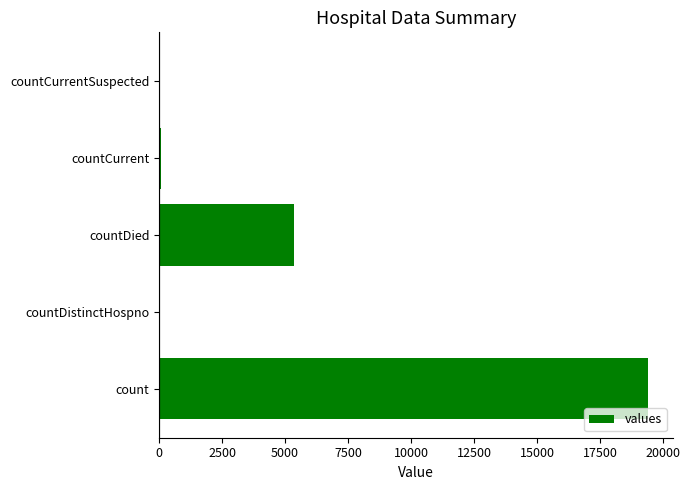

How many distinct data groups are displayed?

1